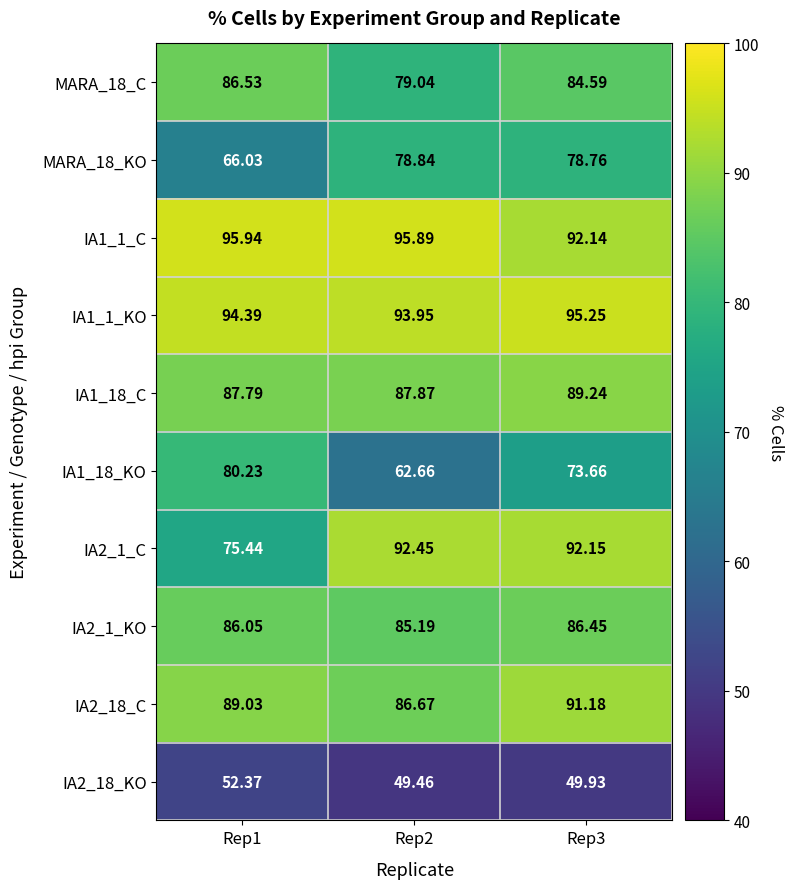

Rank the series at Rep2 from highest to lowest value.

IA1_1_C, IA1_1_KO, IA2_1_C, IA1_18_C, IA2_18_C, IA2_1_KO, MARA_18_C, MARA_18_KO, IA1_18_KO, IA2_18_KO